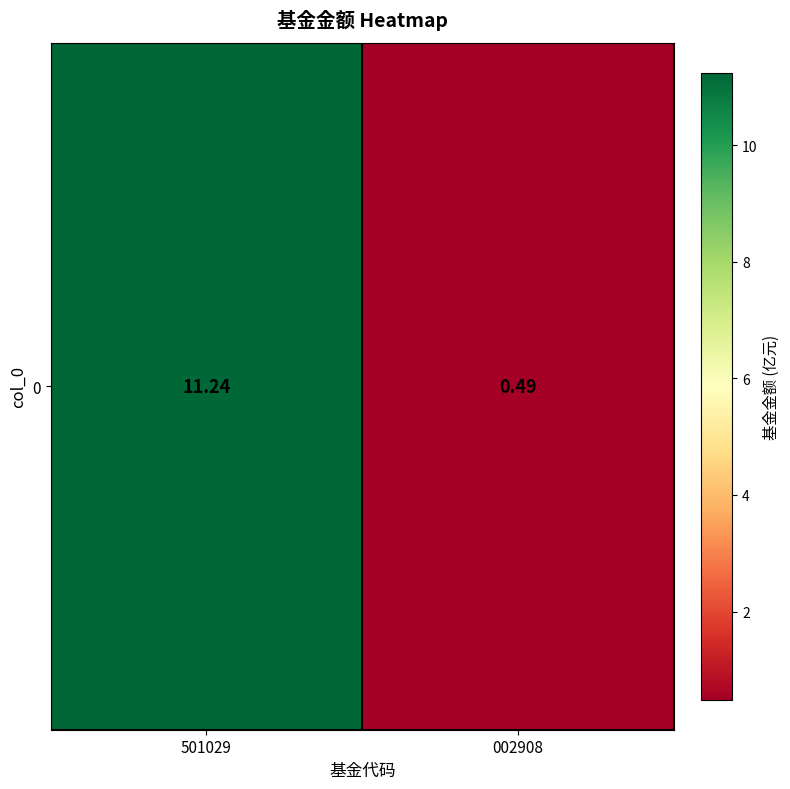

How many series are shown in this chart?

1